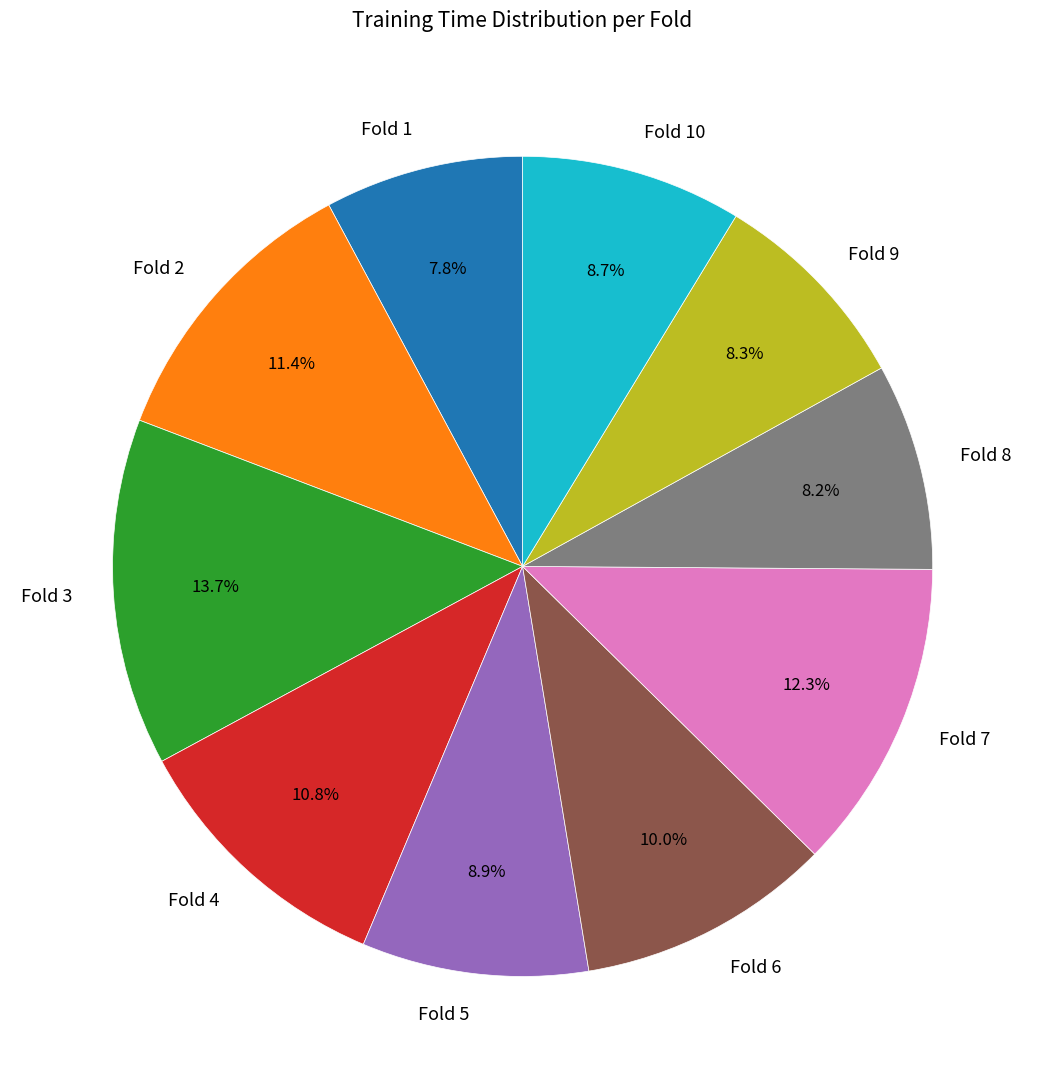

Is it true that Fold 9 is 8% of the pie?

True